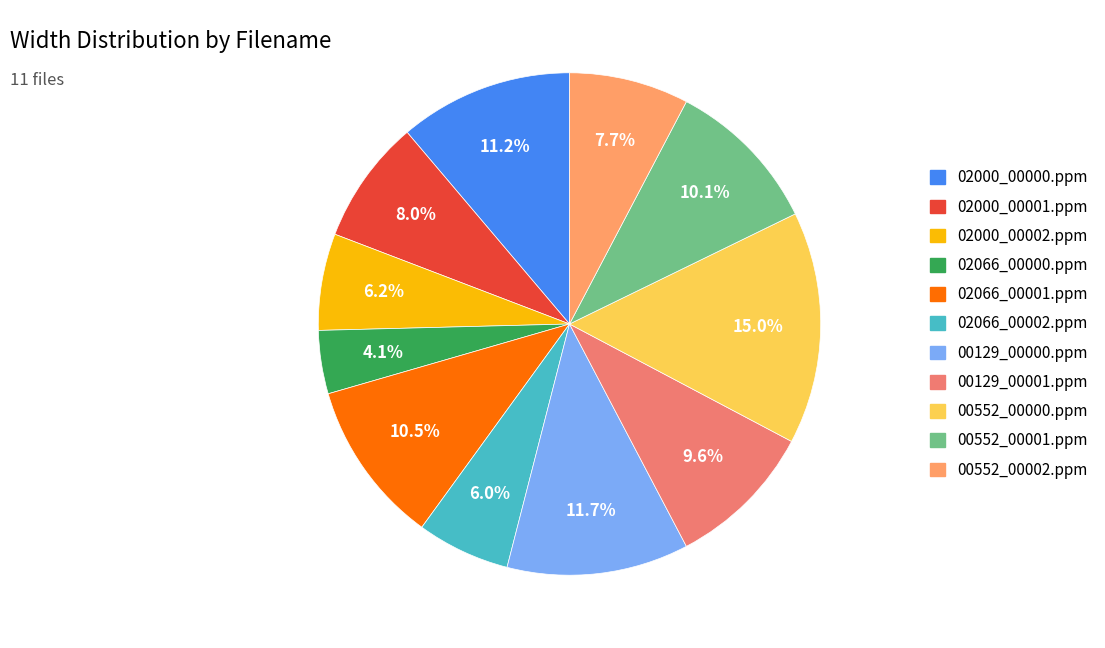

What is the ratio of the value at 00129_00000.ppm to the value at 00552_00000.ppm?

0.8